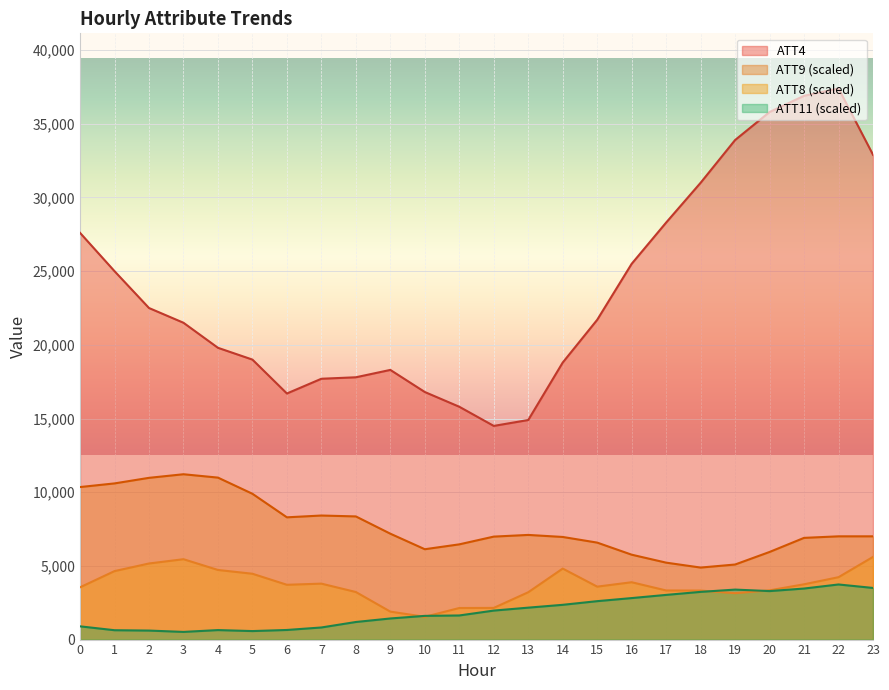

How many data points in ATT9 are less than 7007?

11